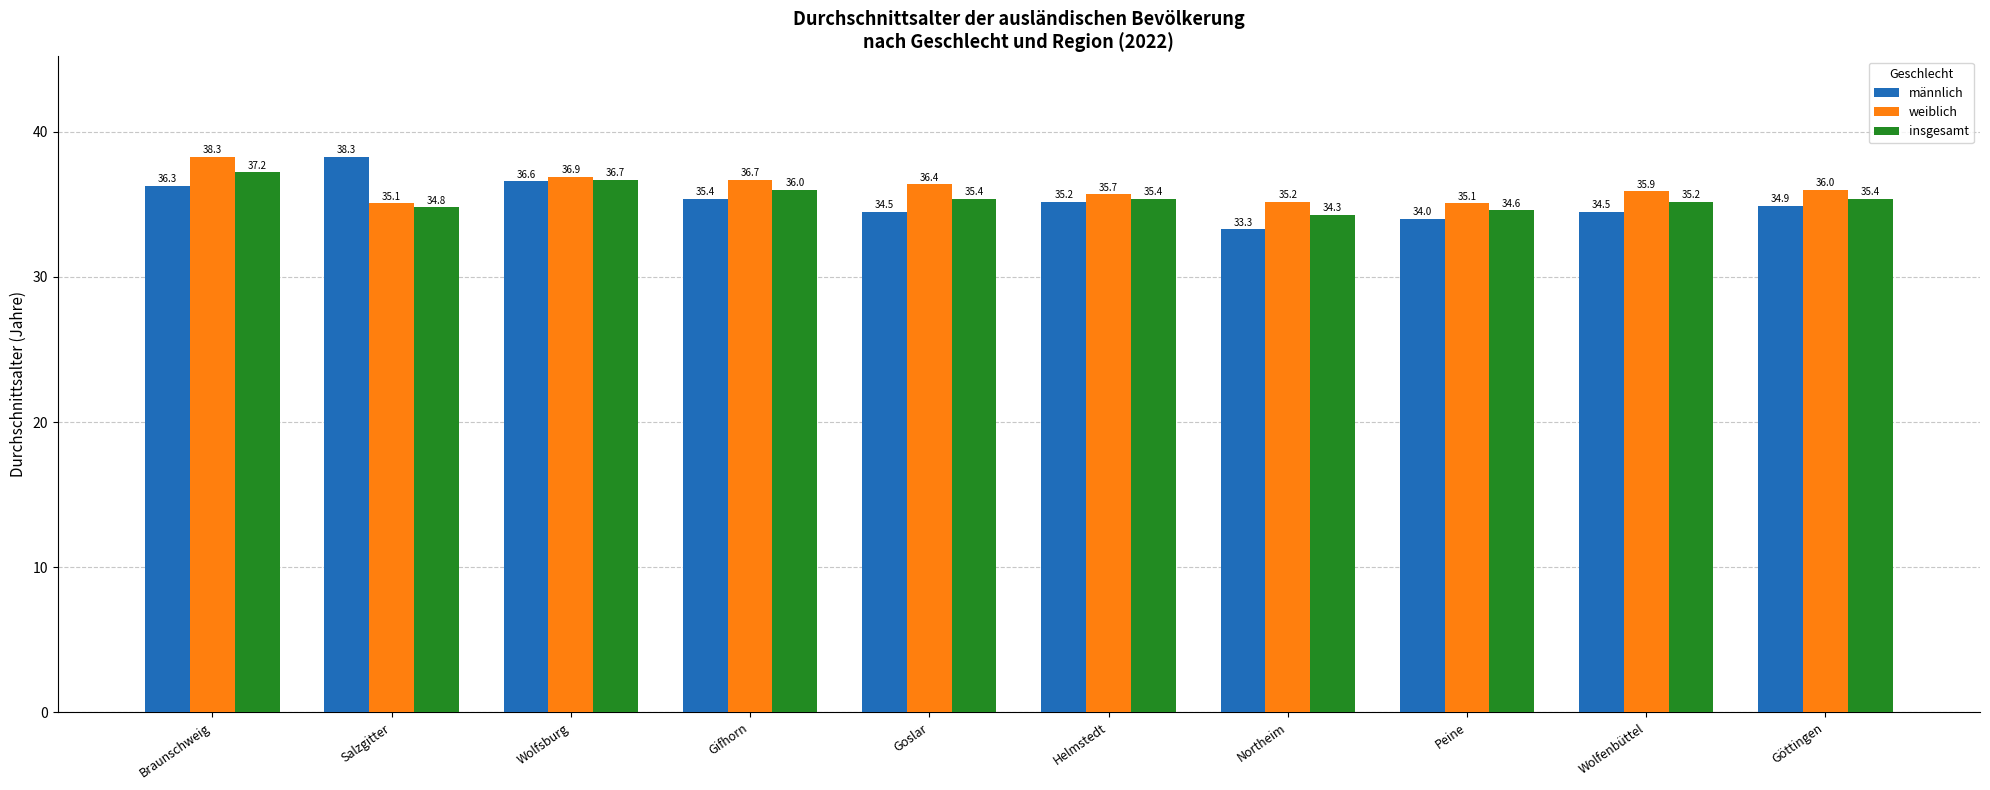

Reading left to right, what are all the values shown in this chart?

männlich: 36.3	38.3	36.6	35.4	34.5	35.2	33.3	34.0	34.5	34.9
weiblich: 38.3	35.1	36.9	36.7	36.4	35.7	35.2	35.1	35.9	36.0
insgesamt: 37.2	34.8	36.7	36.0	35.4	35.4	34.3	34.6	35.2	35.4